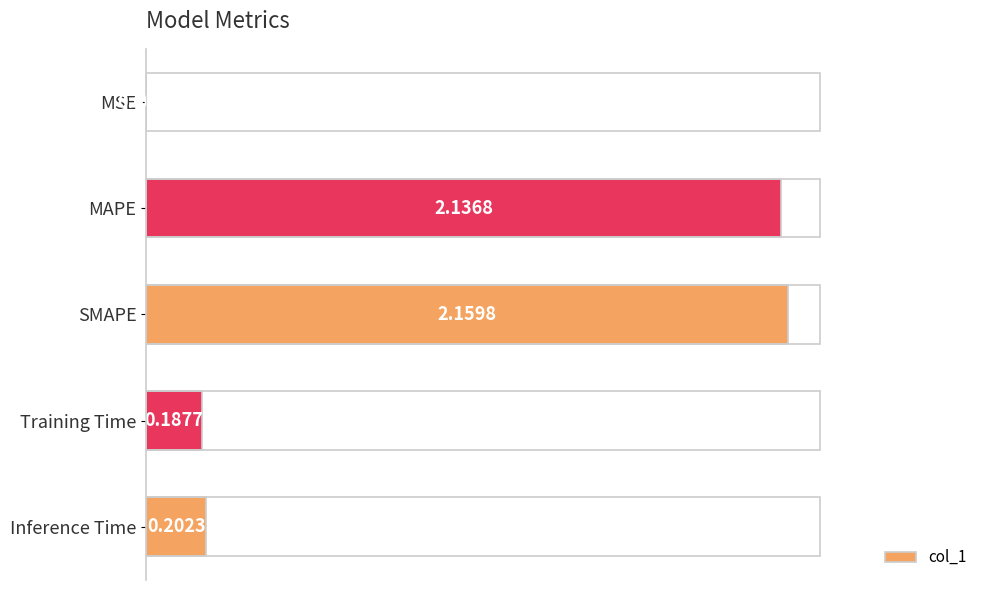

What is the ratio of the value at MAPE to the value at SMAPE?

1.0